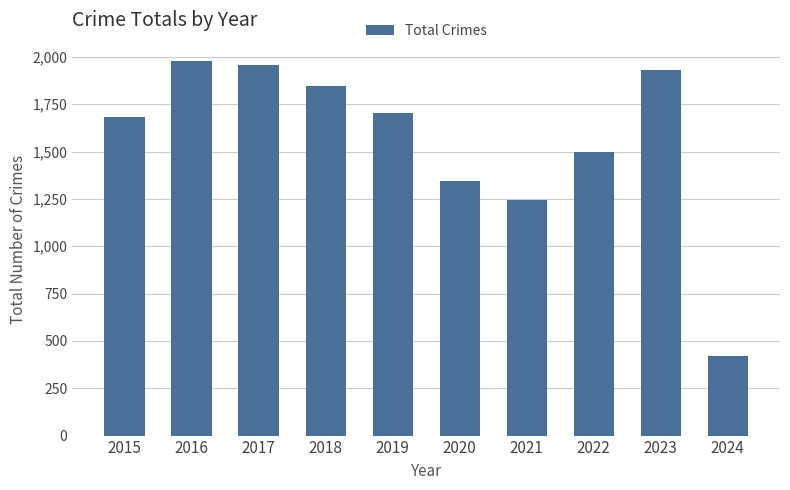

What is the value of the 6th bar from the left?

1346